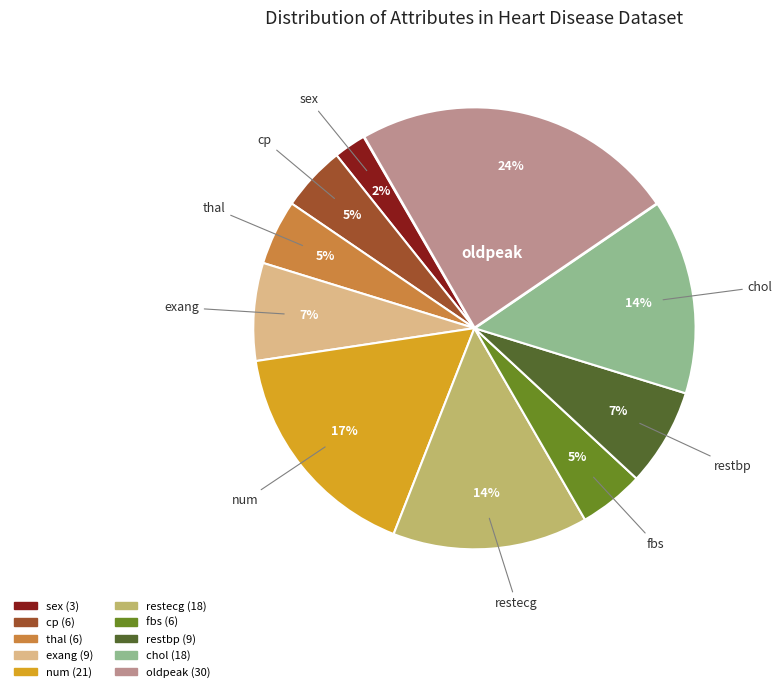

To the nearest percent, what percentage of the pie is thal?

5%